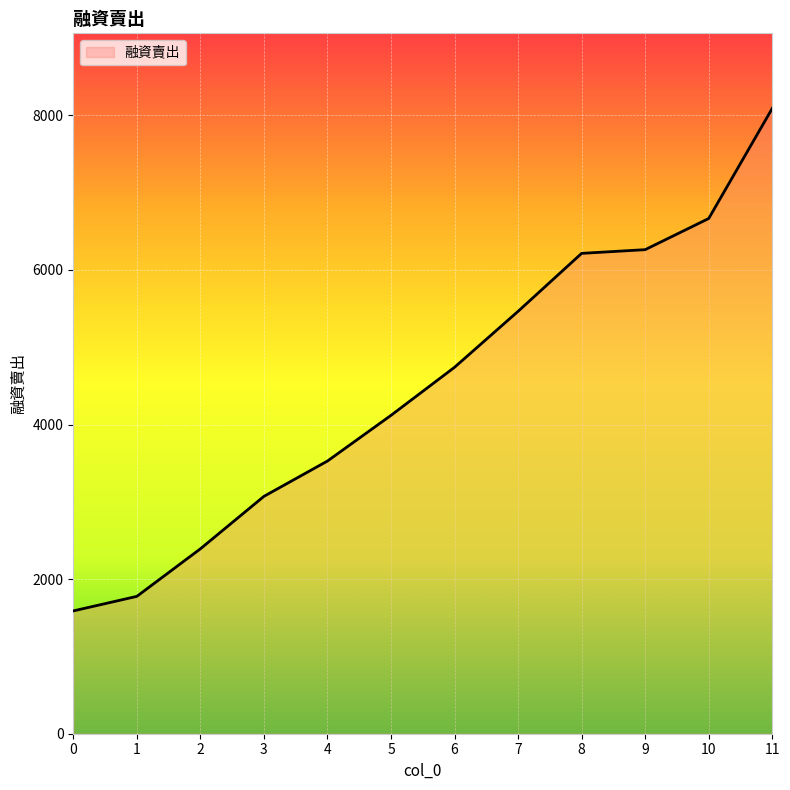

Is it true that the value at 11 is 13603?

False